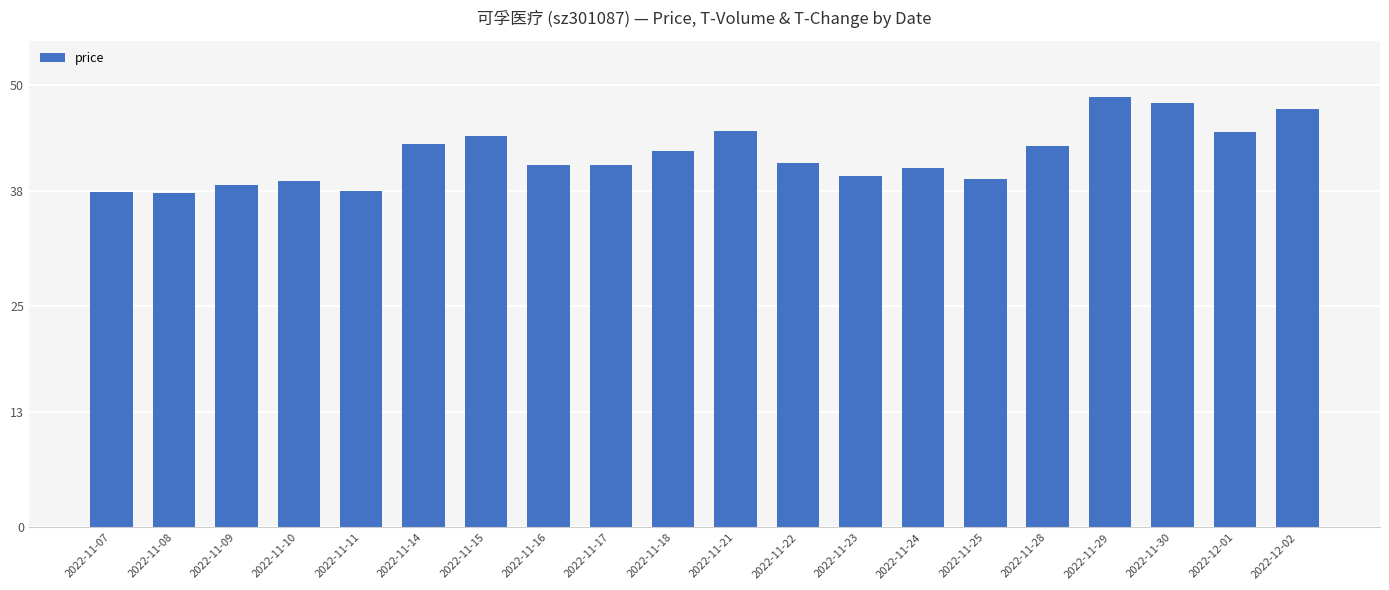

What is the average value?

42.1